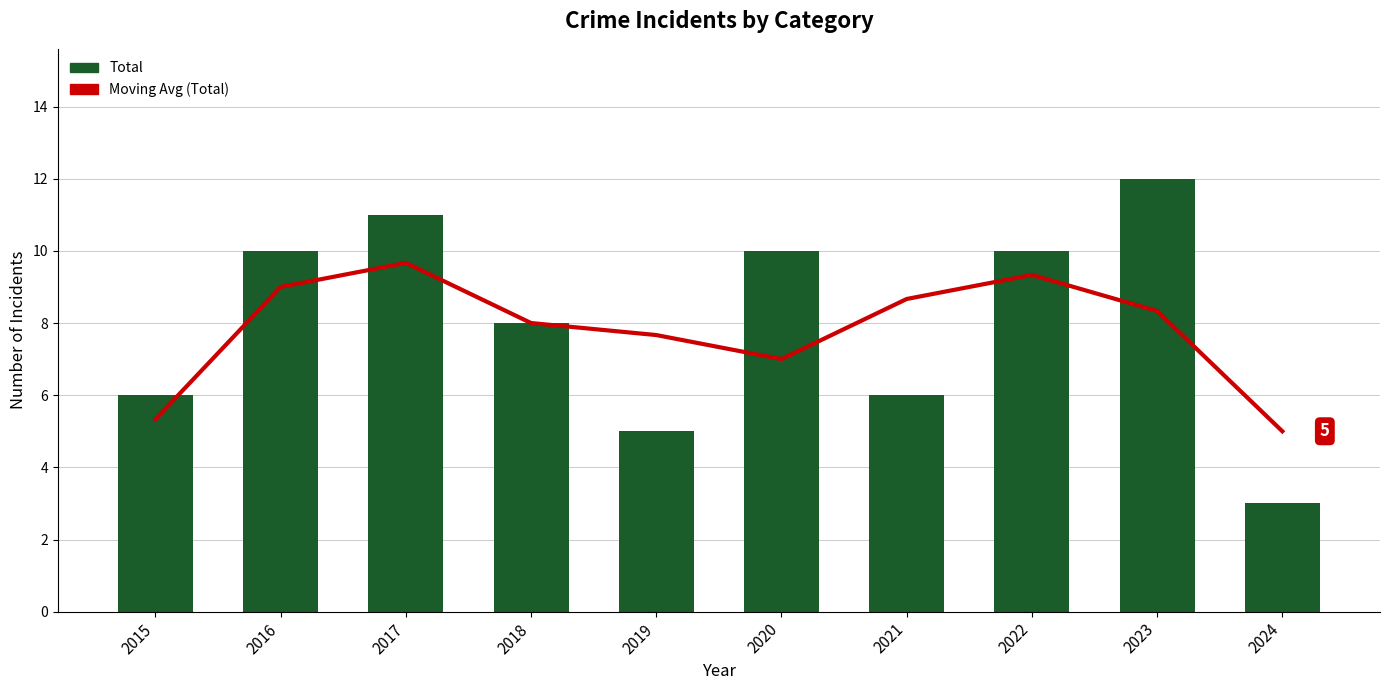

What is the minimum value for Total?

3.0